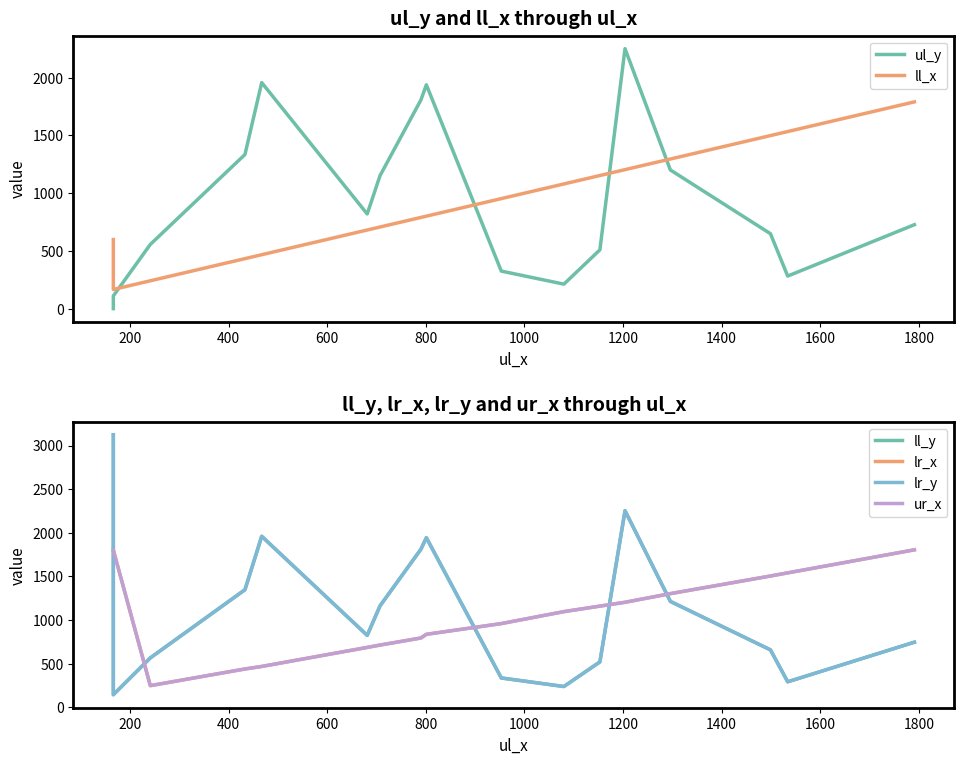

Does the chart display data point markers on the line(s)?

No